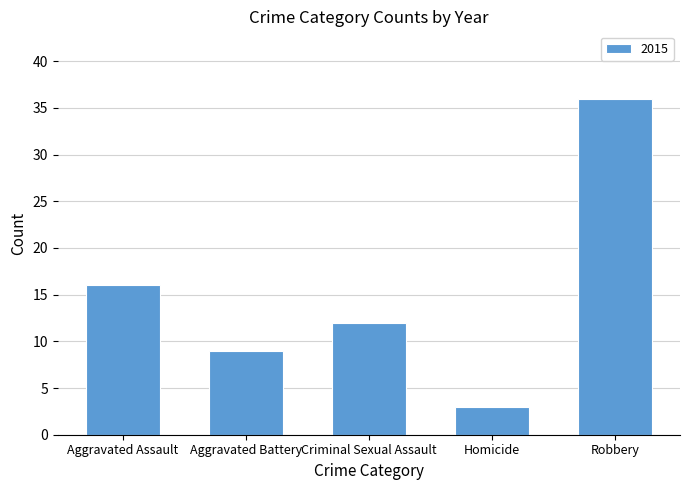

True or false: the data shows 36 at Robbery.

True